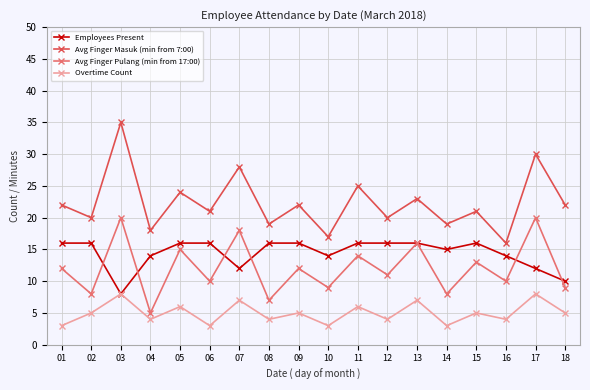

At 07, list the series in order from largest to smallest.

Avg Finger Masuk (min from 7:00), Avg Finger Pulang (min from 17:00), Employees Present, Overtime Count